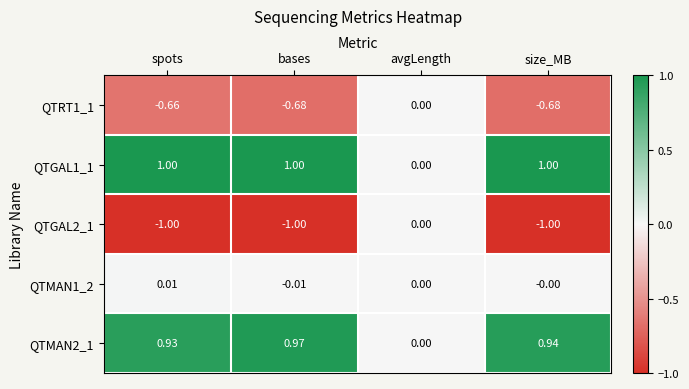

Which series has the largest total across all categories?

QTGAL1_1